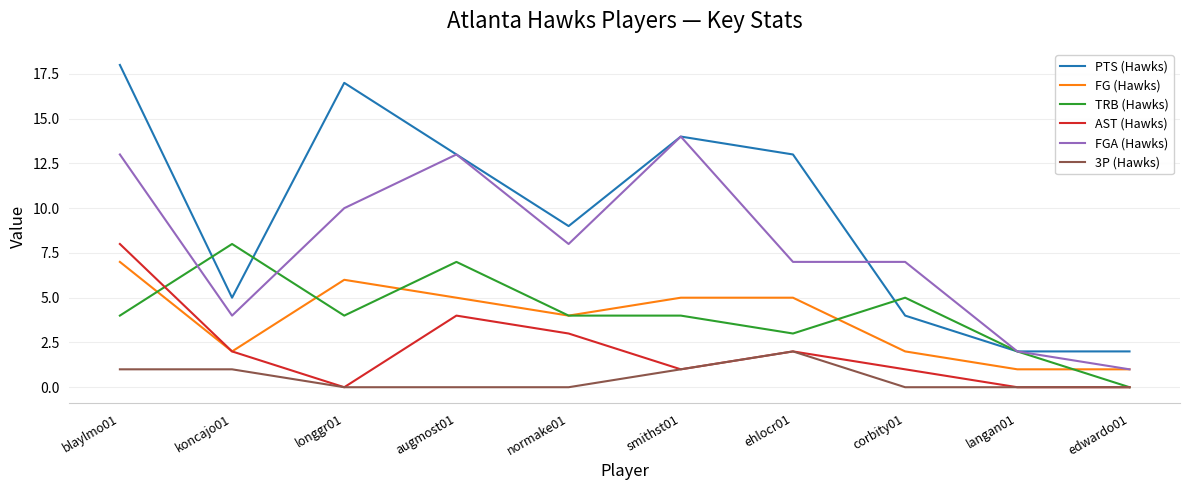

Reading left to right, transcribe all the data shown in this chart.

PTS (Hawks): blaylmo01=18	koncajo01=5	longgr01=17	augmost01=13	normake01=9	smithst01=14	ehlocr01=13	corbity01=4	langan01=2	edwardo01=2
FG (Hawks): blaylmo01=7	koncajo01=2	longgr01=6	augmost01=5	normake01=4	smithst01=5	ehlocr01=5	corbity01=2	langan01=1	edwardo01=1
TRB (Hawks): blaylmo01=4	koncajo01=8	longgr01=4	augmost01=7	normake01=4	smithst01=4	ehlocr01=3	corbity01=5	langan01=2	edwardo01=0
AST (Hawks): blaylmo01=8	koncajo01=2	longgr01=0	augmost01=4	normake01=3	smithst01=1	ehlocr01=2	corbity01=1	langan01=0	edwardo01=0
FGA (Hawks): blaylmo01=13	koncajo01=4	longgr01=10	augmost01=13	normake01=8	smithst01=14	ehlocr01=7	corbity01=7	langan01=2	edwardo01=1
3P (Hawks): blaylmo01=1	koncajo01=1	longgr01=0	augmost01=0	normake01=0	smithst01=1	ehlocr01=2	corbity01=0	langan01=0	edwardo01=0